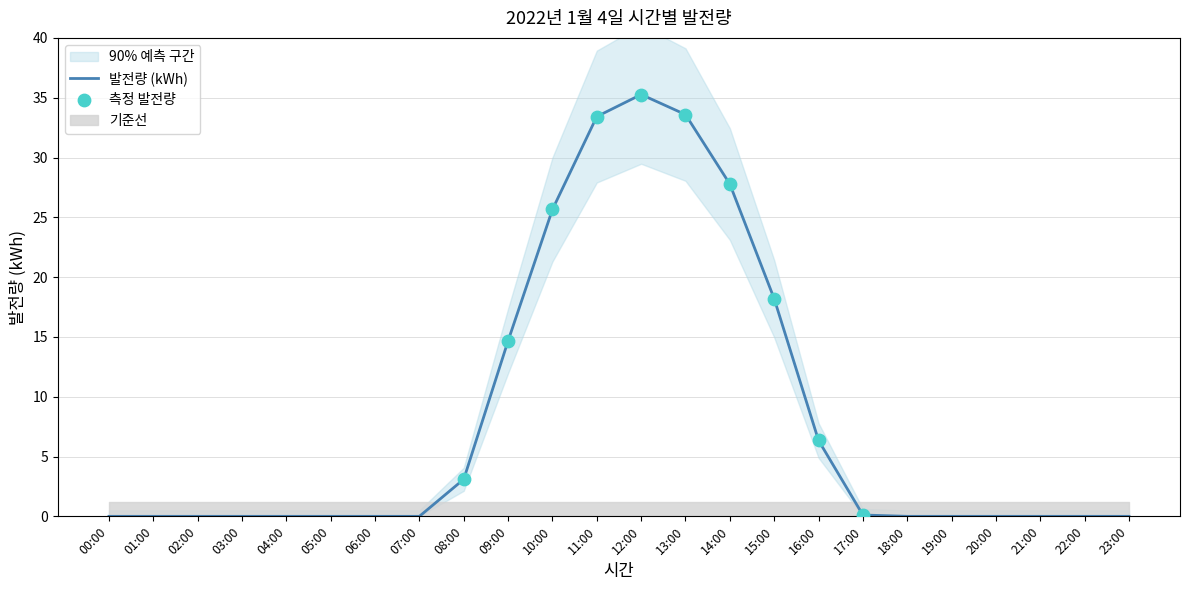

What is the change in value from 15:00 to 17:00?

-18.1